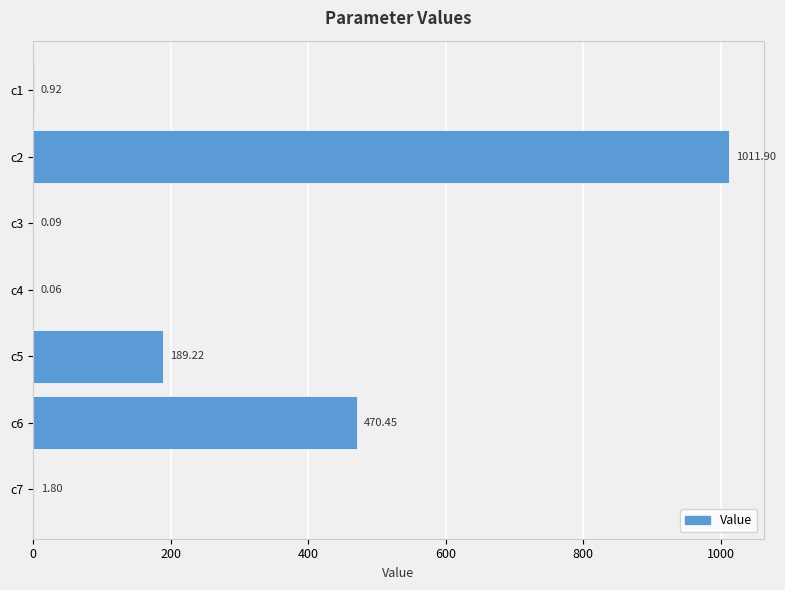

What is the sum of all values?

1674.4